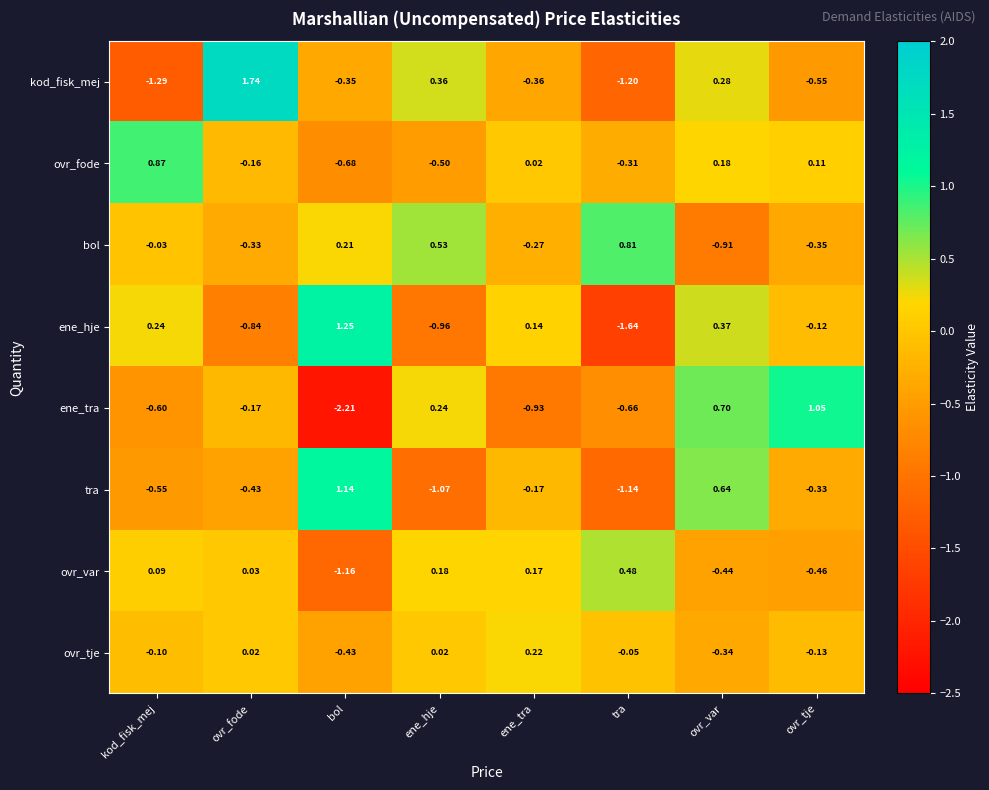

Rank the series by their maximum value, from highest to lowest.

kod_fisk_mej, ene_hje, tra, ene_tra, ovr_fode, bol, ovr_var, ovr_tje